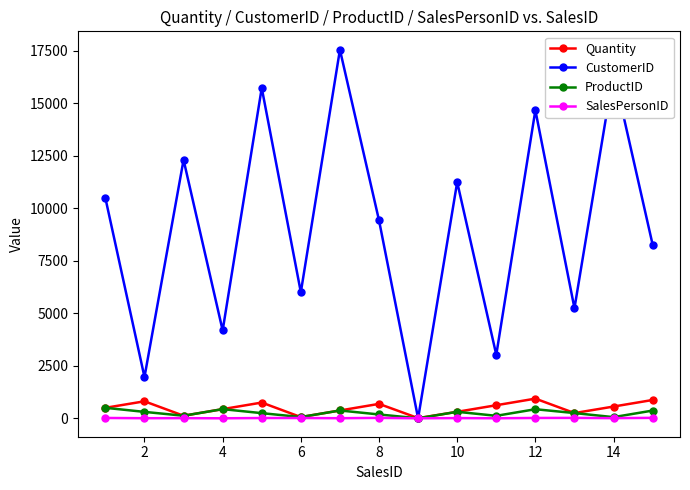

What is the sum of all CustomerID values?

136531